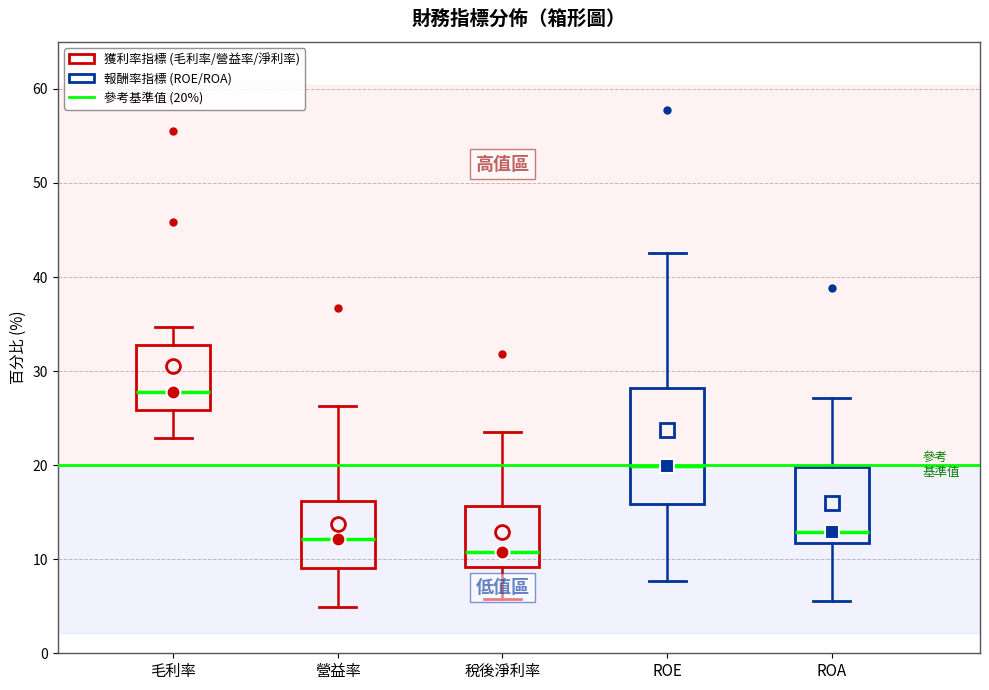

Where does the median line of the box for 稅後淨利率 sit on the y-axis? The values are not printed on the chart, so give them approximately, as read against the axis.

11